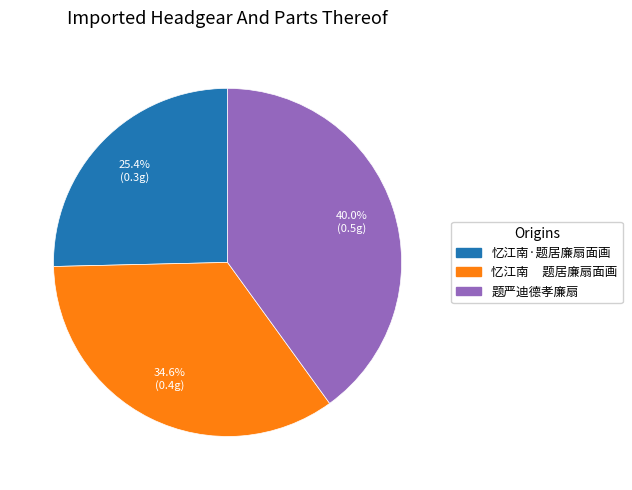

Which slice is the largest?

题严迪德孝廉扇